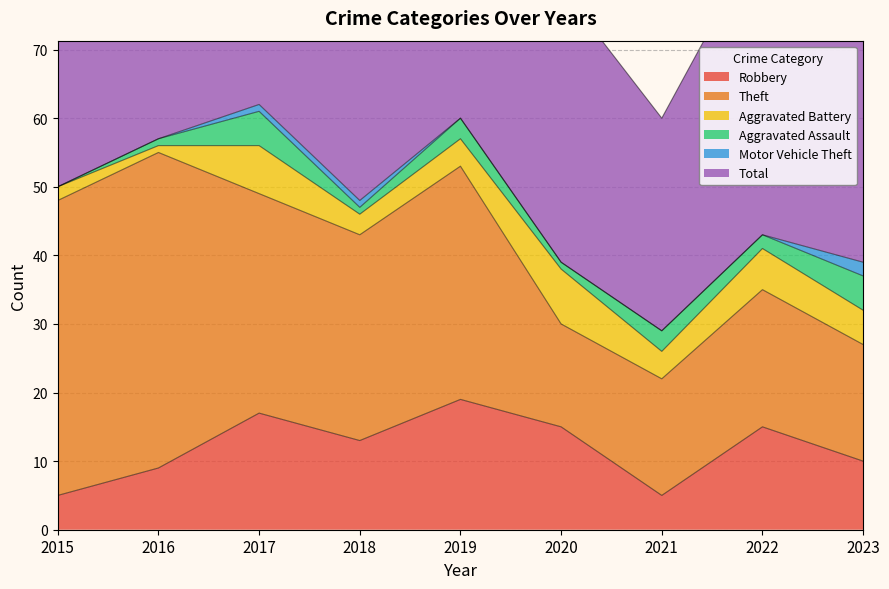

Rank the series by their maximum value, from lowest to highest.

Motor Vehicle Theft, Aggravated Assault, Aggravated Battery, Robbery, Theft, Total